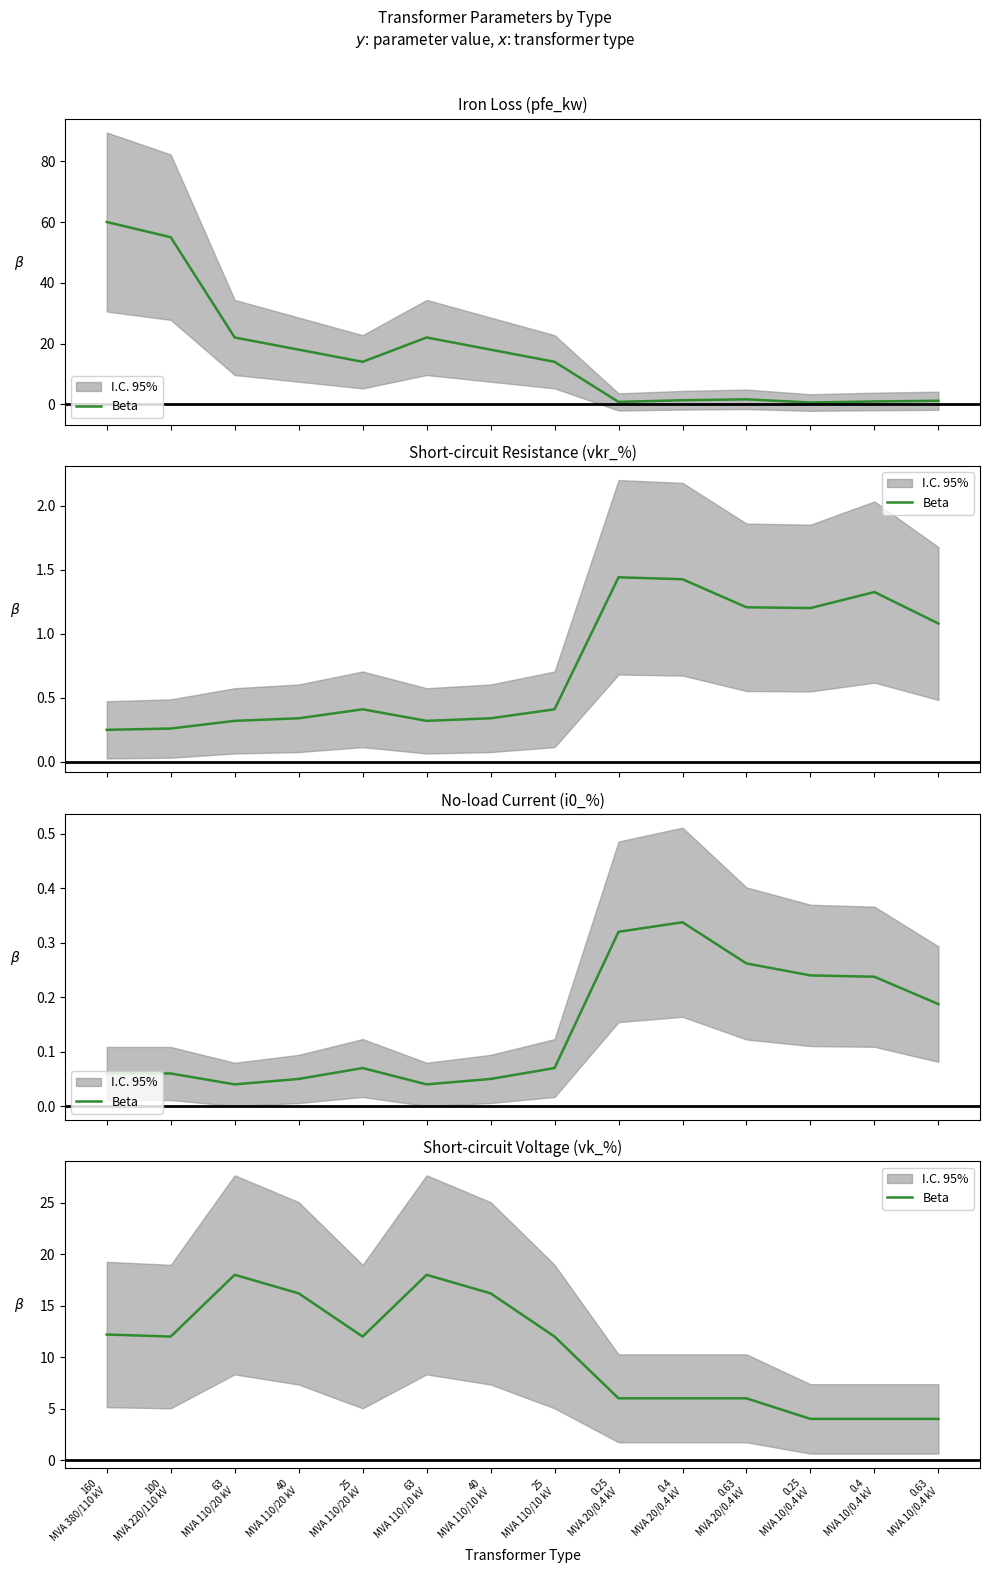

The value at 0.63
MVA 10/0.4 kV is 7.0. True or false?

False